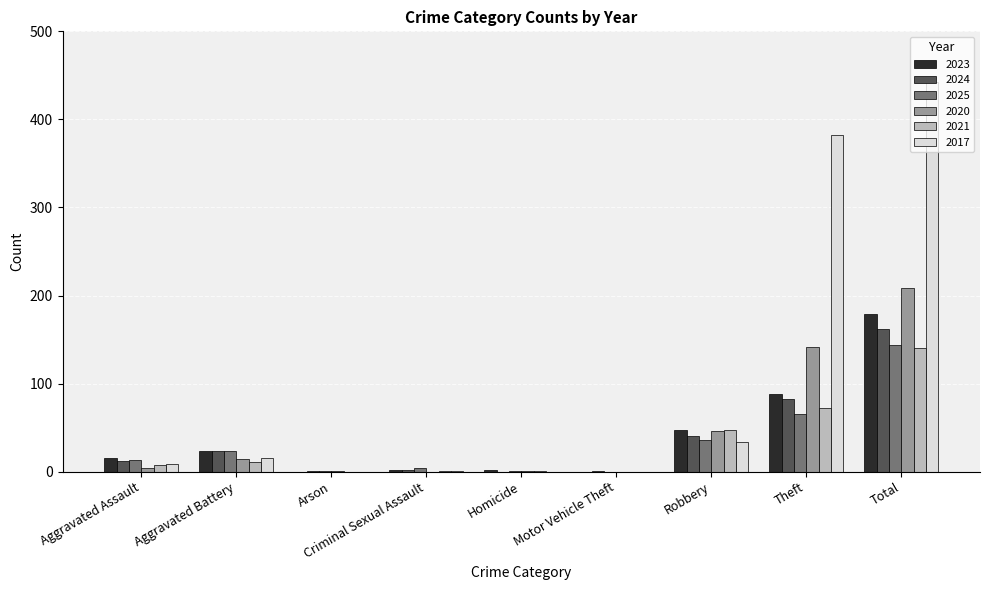

Count the number of categories in the chart.

9